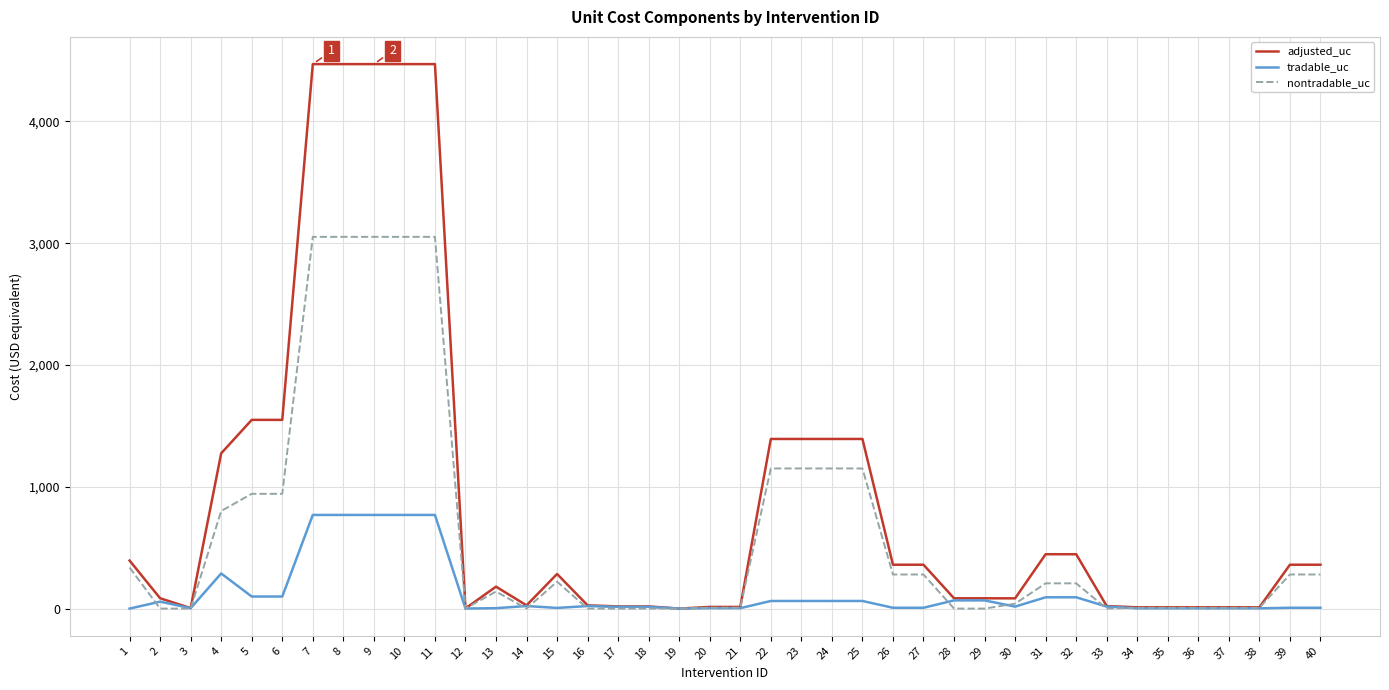

What is the difference between the maximum and minimum values in the nontradable_uc series?

3052.0